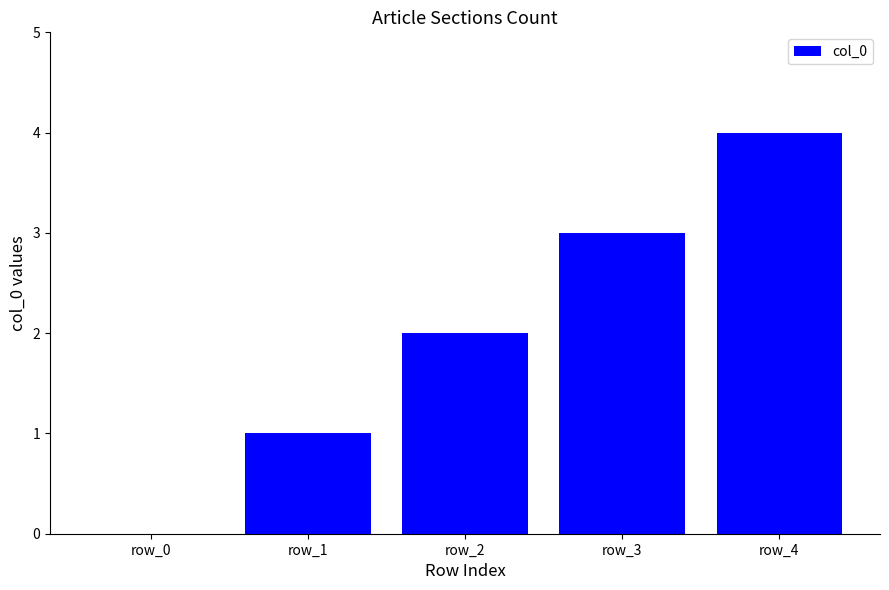

At which label is the value closest to 2?

row_2